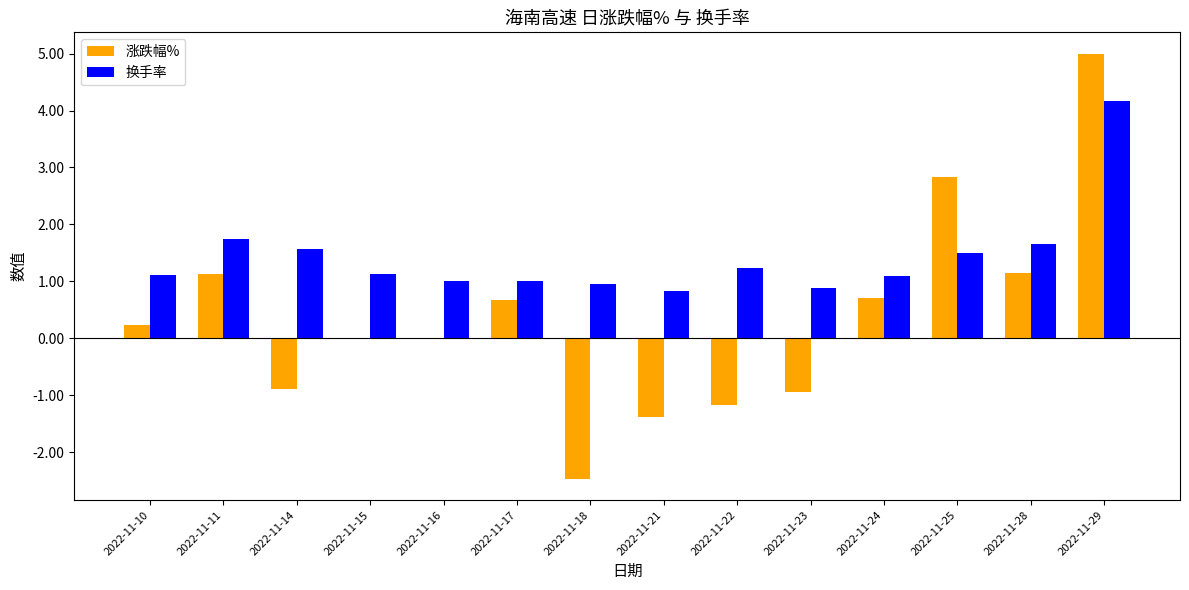

Are the bars horizontal?

No